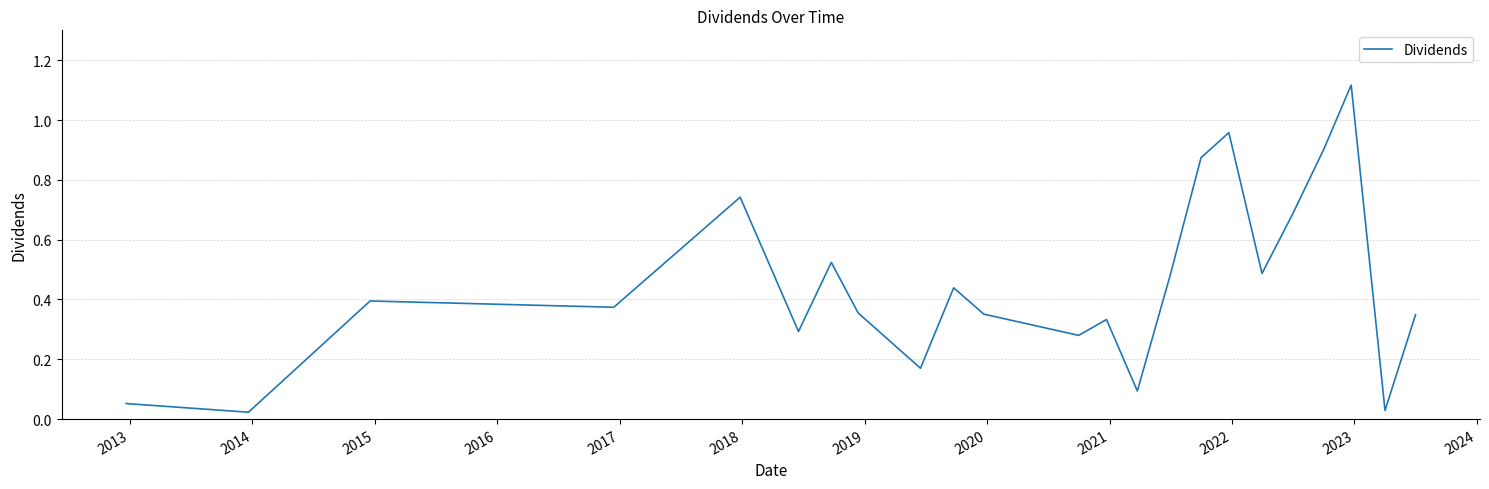

Is this an area chart (filled region under the line)?

No